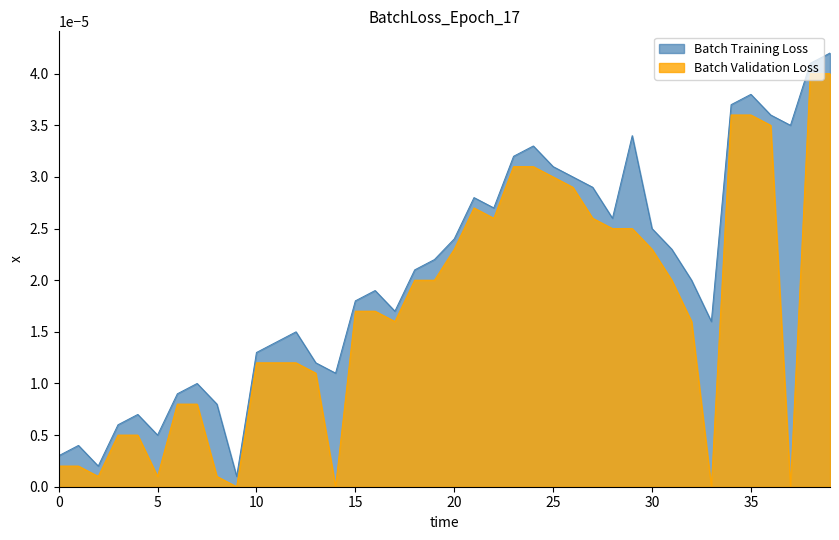

Which series has the largest total across all categories?

Batch Training Loss